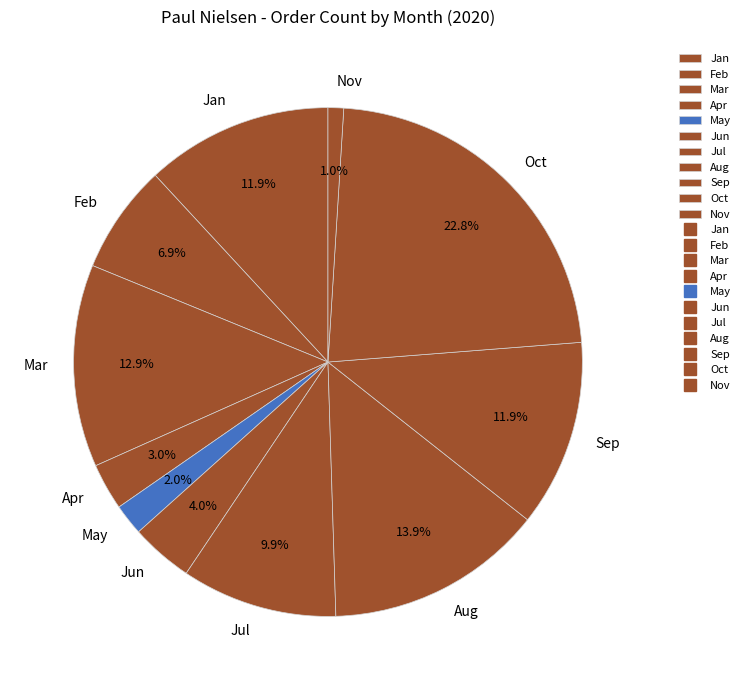

To the nearest percent, what percentage of the pie is Jun?

4%